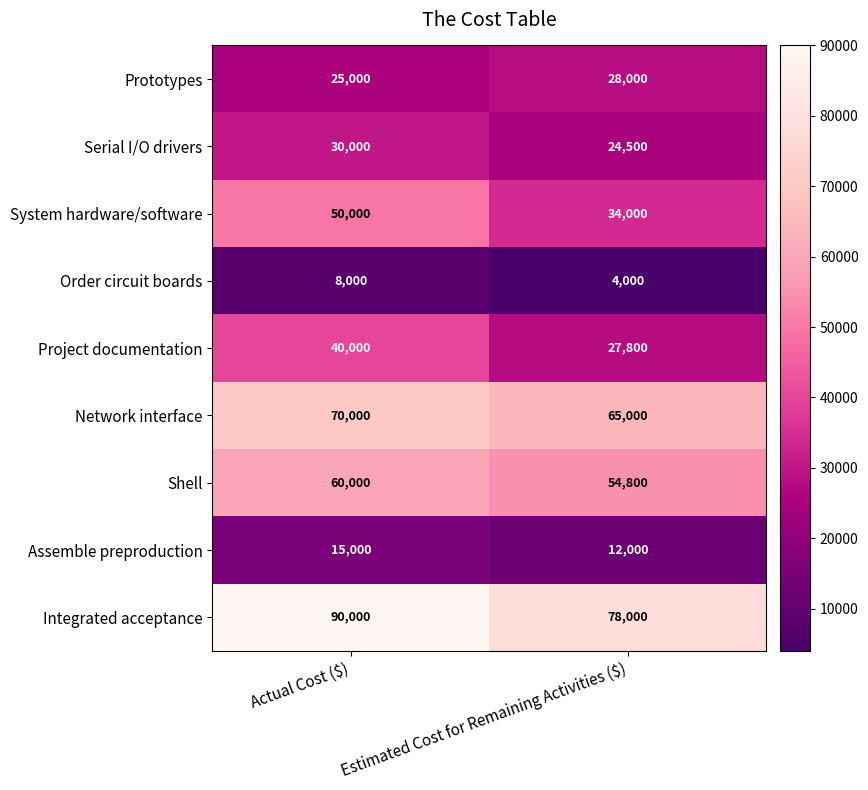

What is the difference between the highest and lowest values at Estimated Cost for Remaining Activities ($)?

74000